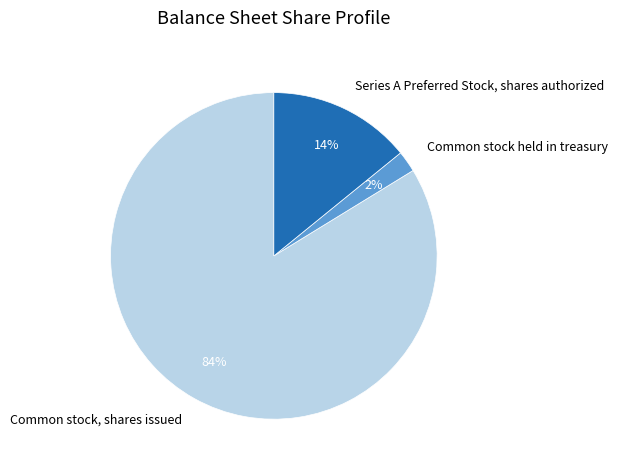

To the nearest percent, what is the combined percentage of Common stock held in treasury and Series A Preferred Stock, shares authorized?

16%